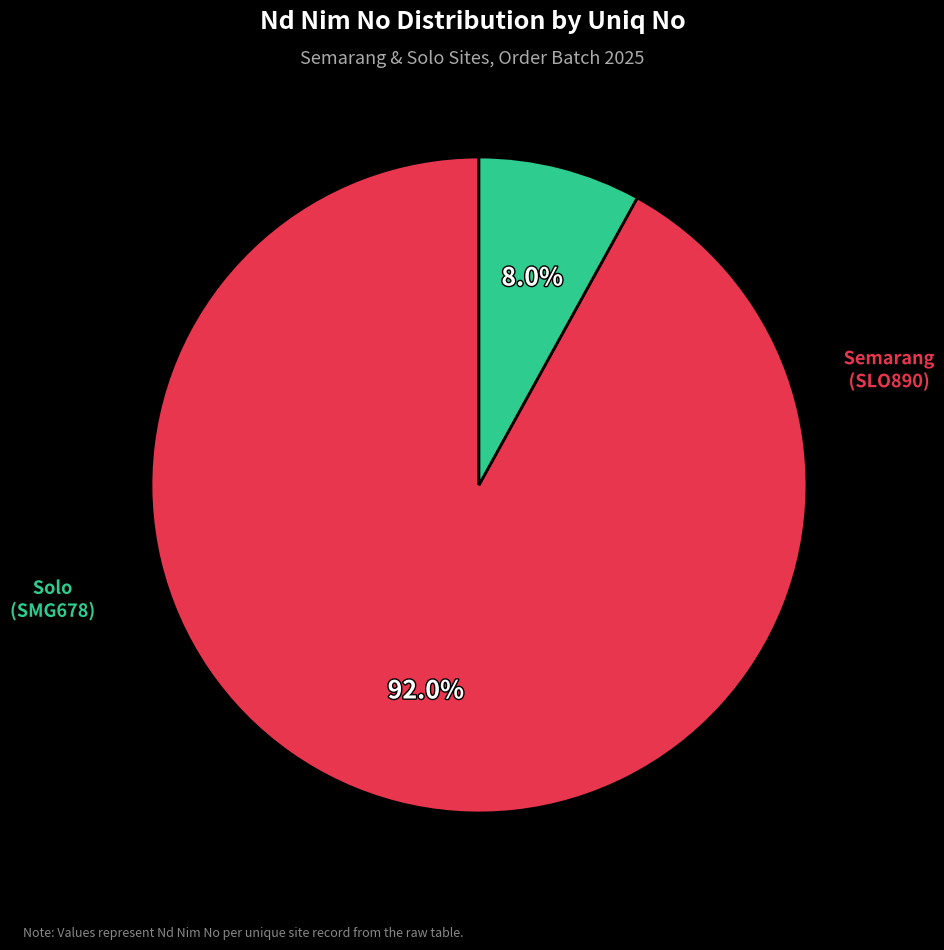

Is there any slice that represents more than half of the pie?

Yes